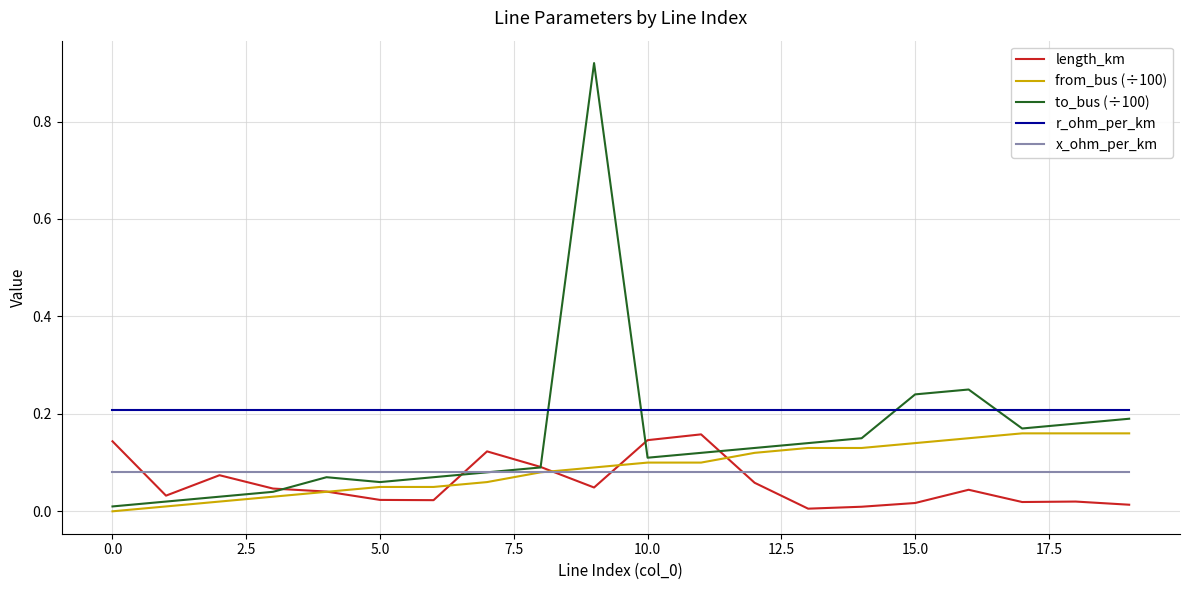

What is the sum of all from_bus (÷100) values?

1.8